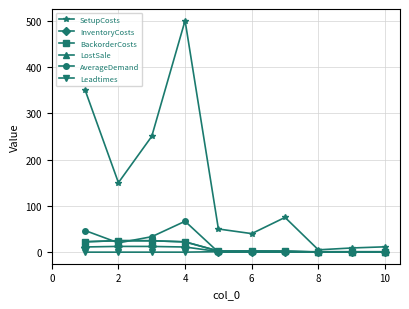

Does the chart have visible grid lines?

Yes